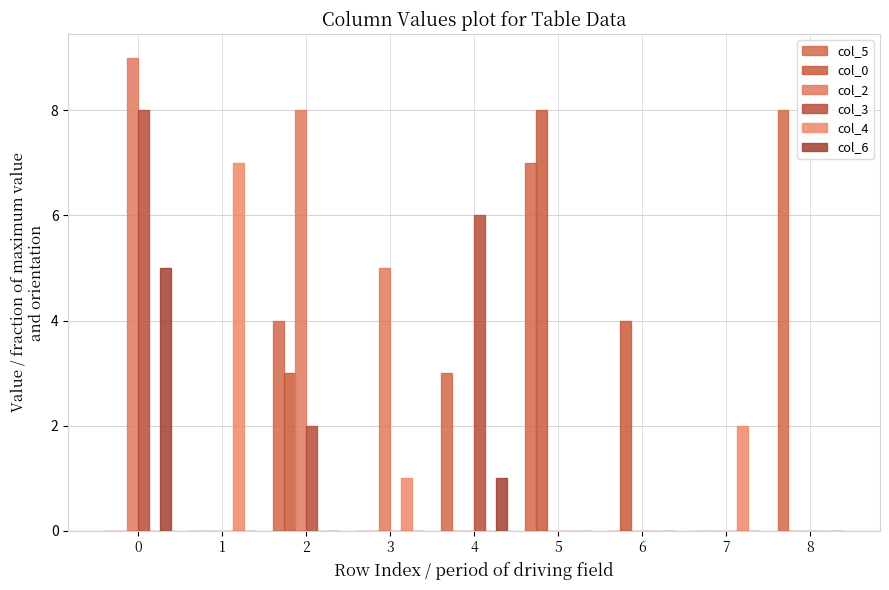

What is the sum of the col_4 values at 3 and 1?

8